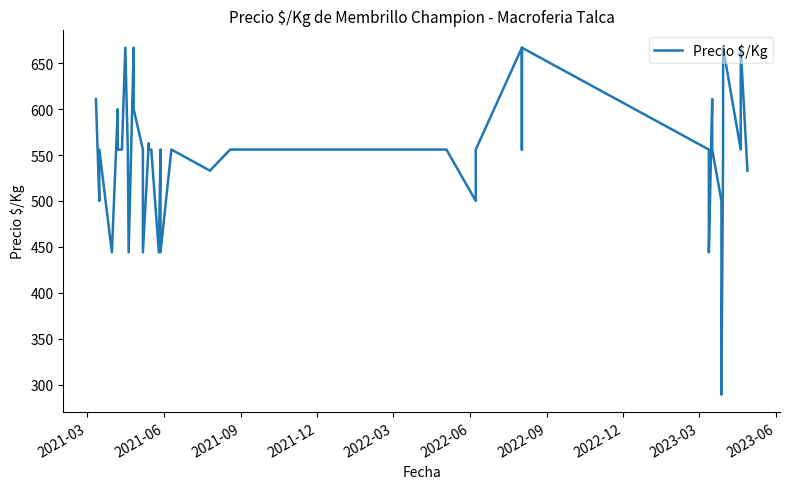

The chart shows a value of 611 at 2021-03. True or false?

True